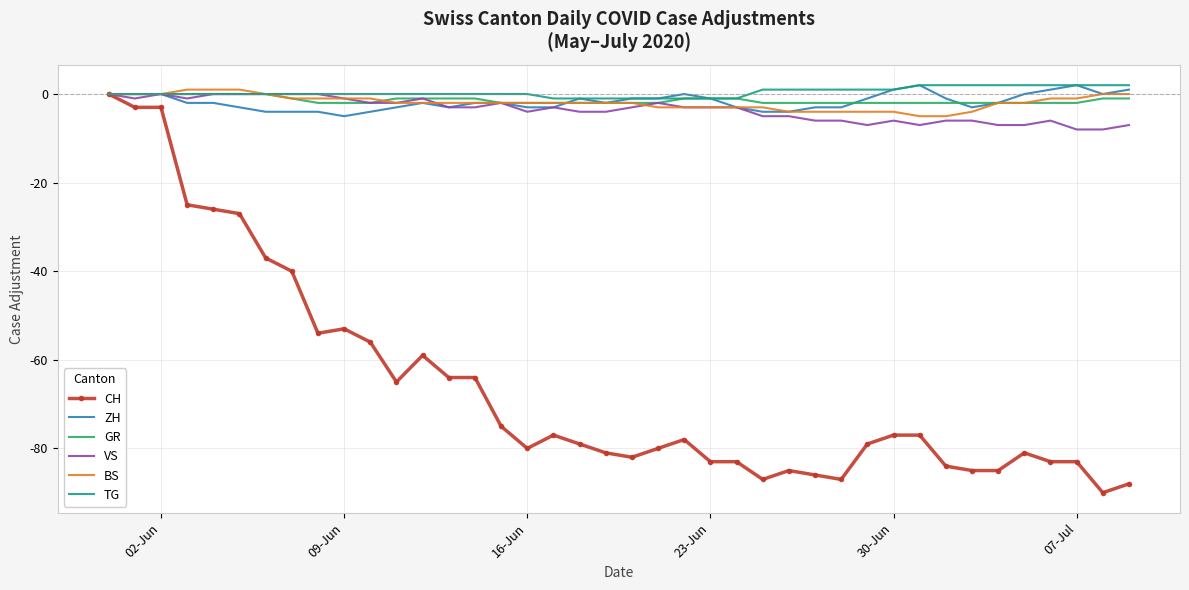

Which series has the widest spread of values?

CH